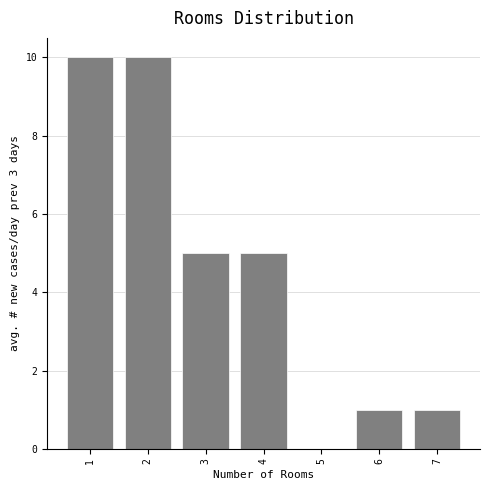

What is the height of the bar covering 5.5 to 6.5 on the x-axis? The values are not printed on the chart, so give them approximately, as read against the axis.

1